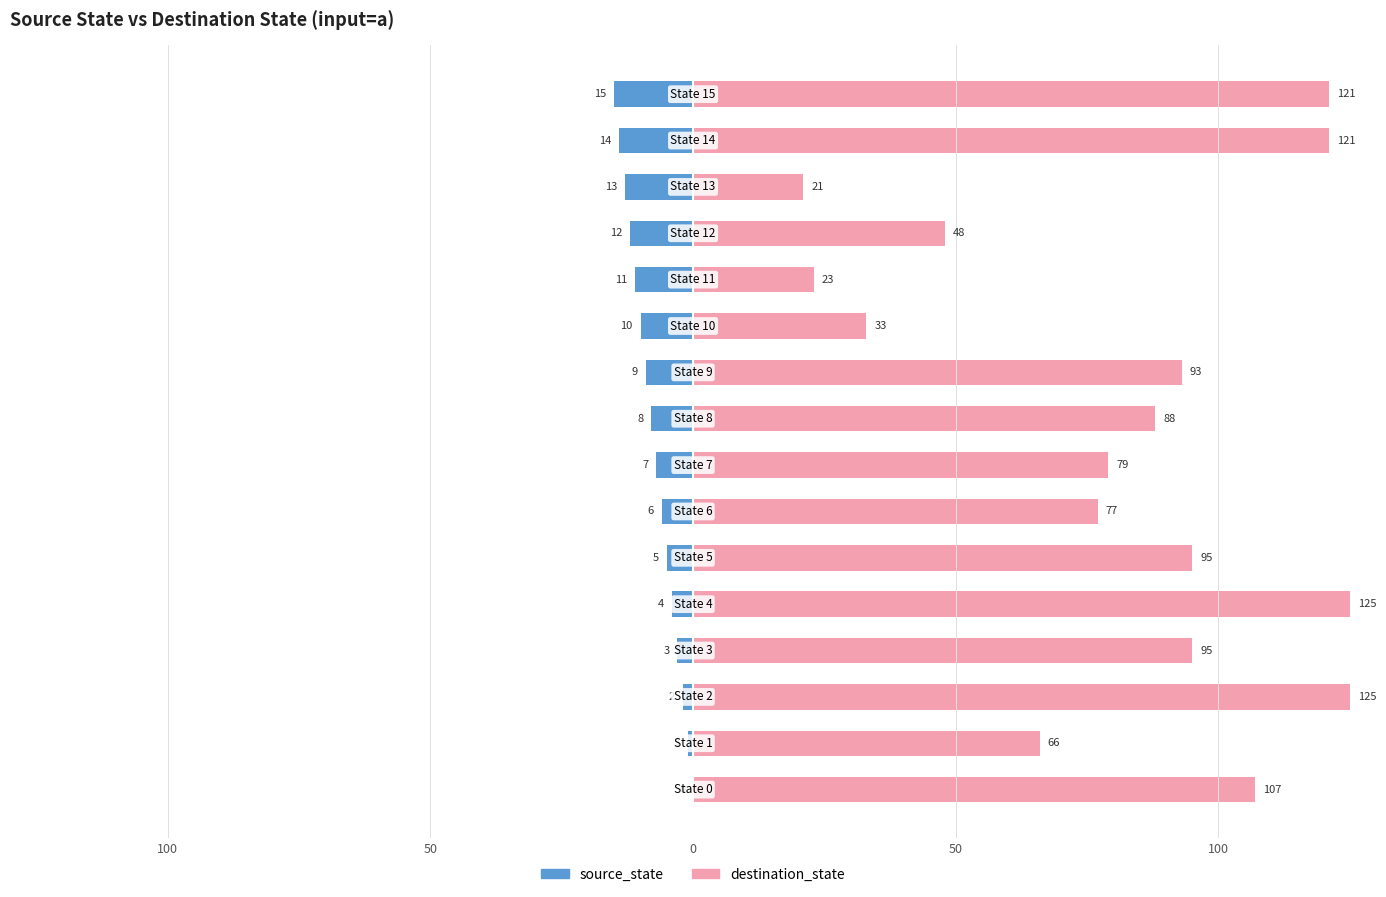

Is it true that destination_state equals 121 at 15?

True